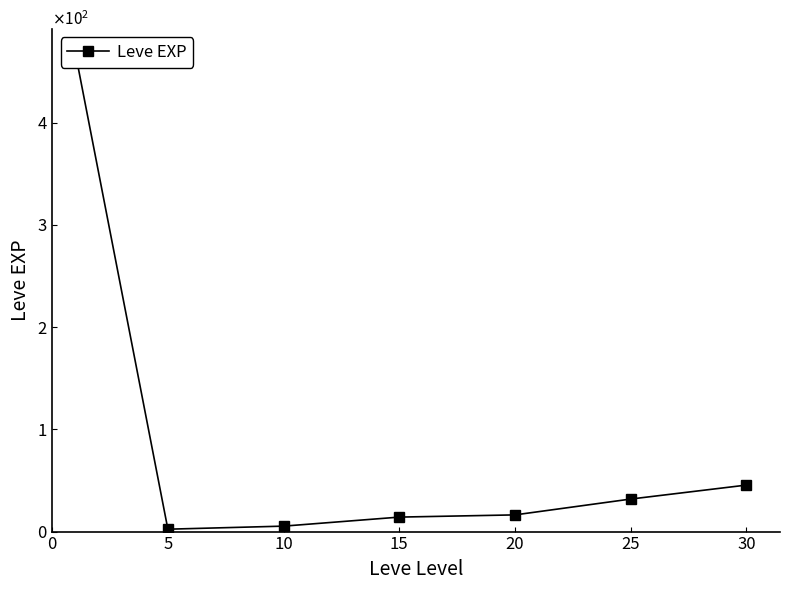

Reading left to right, transcribe all the data shown in this chart.

468.5	2.3	5.3	14.2	16.3	31.8	45.5